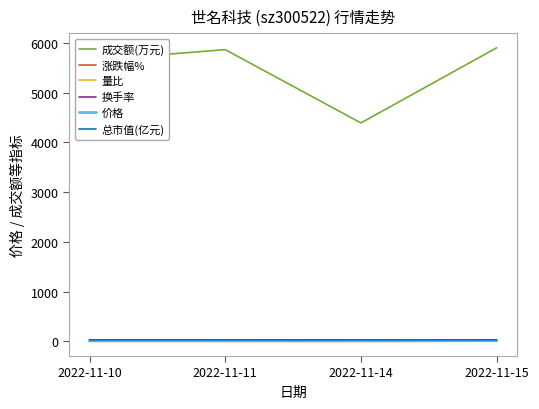

What is the greatest value displayed?

5905.0